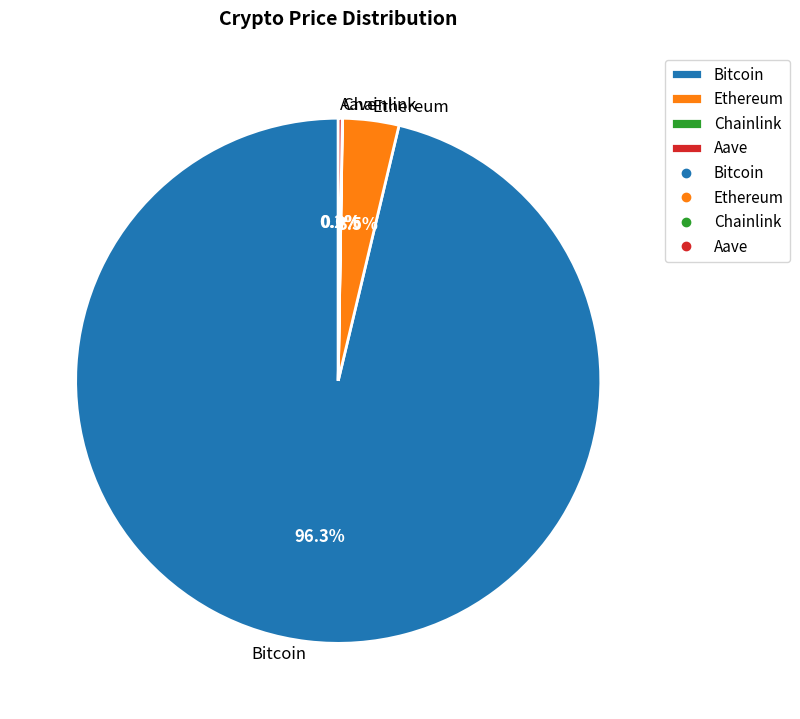

Is Bitcoin the majority of the pie?

Yes